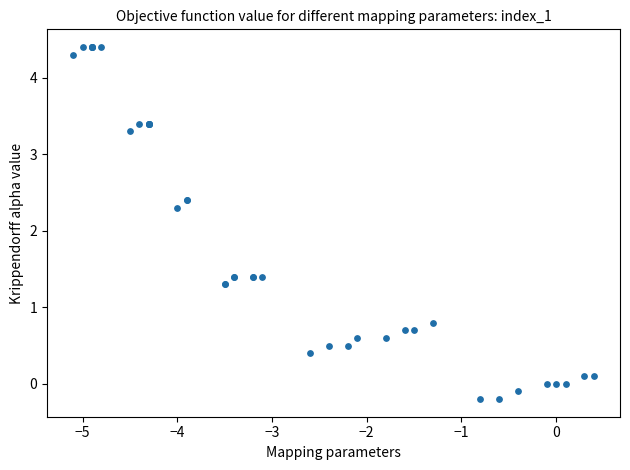

What Y value in the scatter plot is closest to 2?

2.3